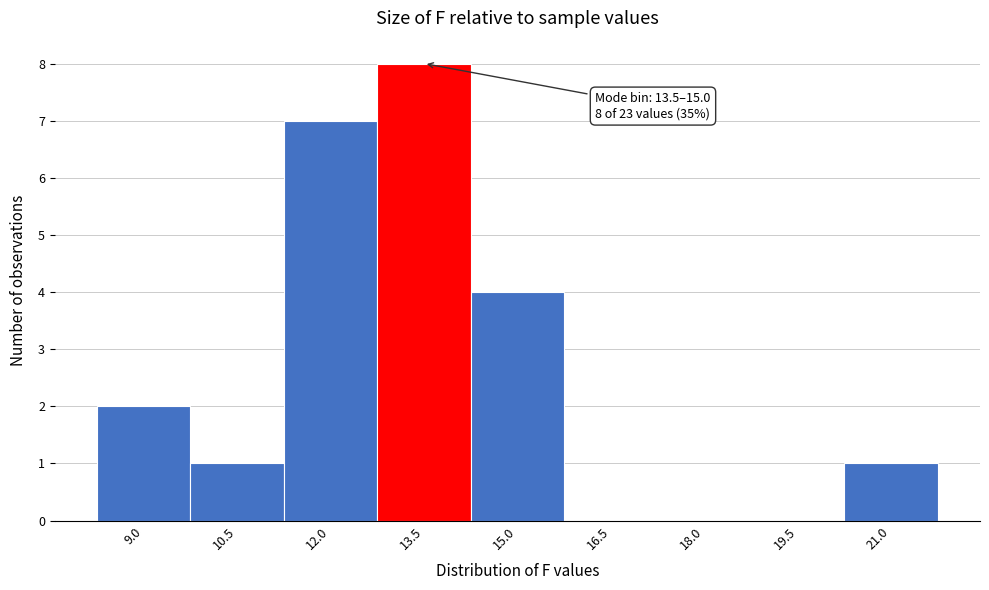

Reading left to right, list all the values displayed in this chart.

9.0=2	10.5=1	12.0=7	13.5=8	15.0=4	16.5=0	18.0=0	19.5=0	21.0=1